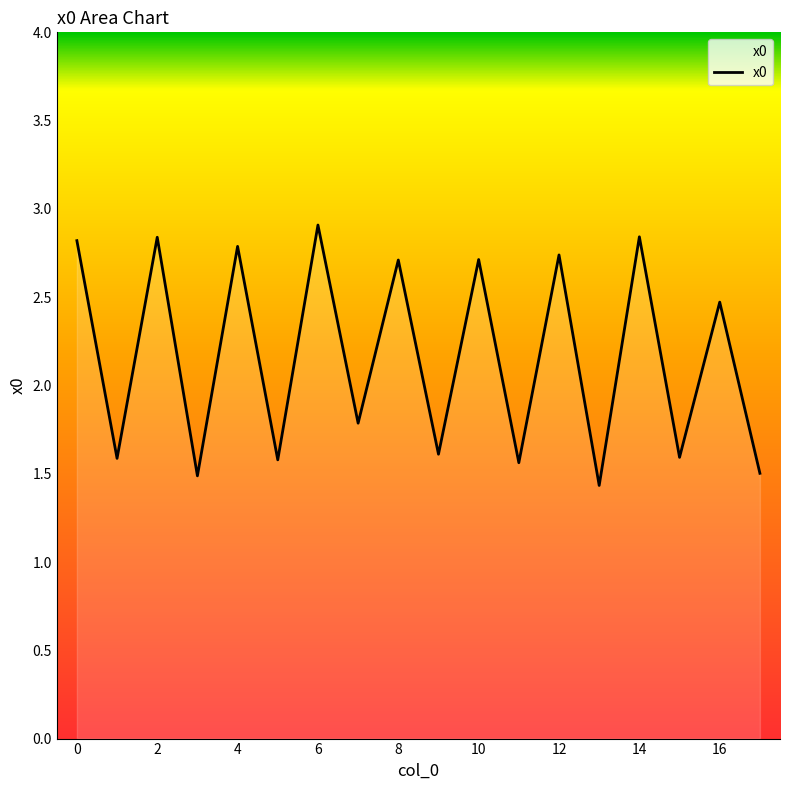

What is the difference between the maximum and minimum values?

1.5